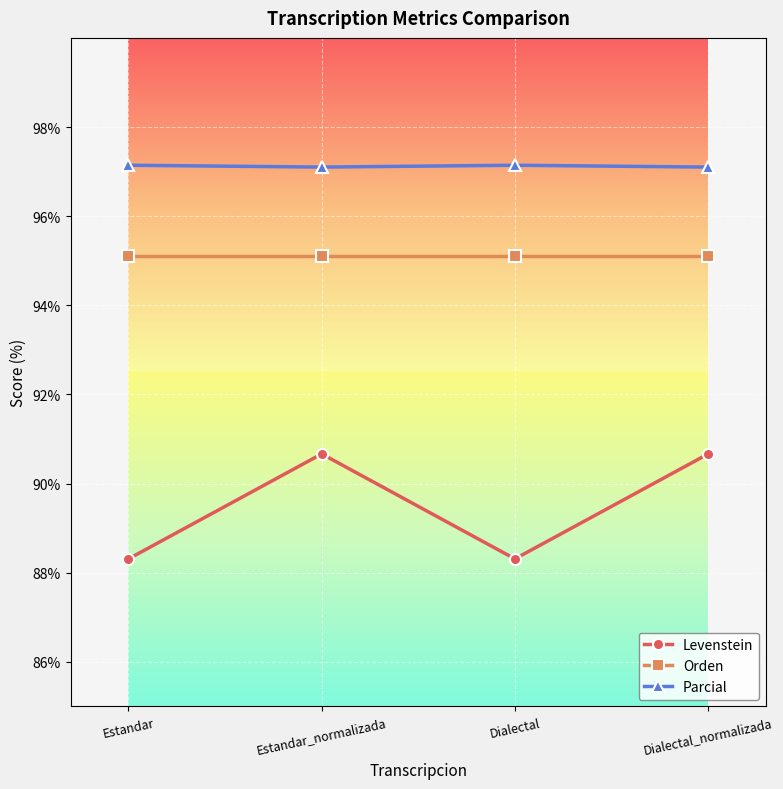

Which series has the widest spread of values?

Levenstein